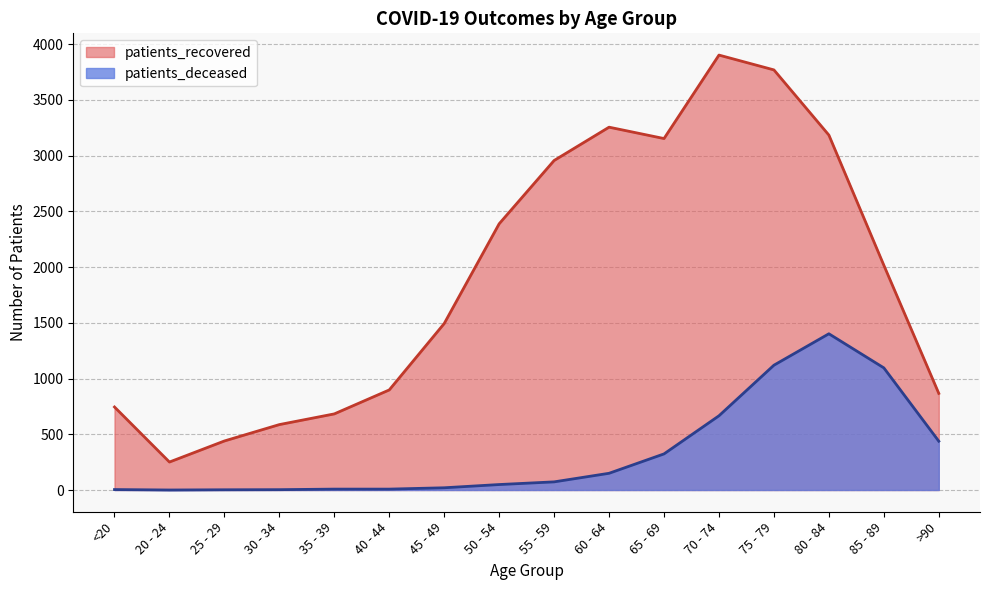

Where is patients_recovered nearest to the value 2077?

85 - 89